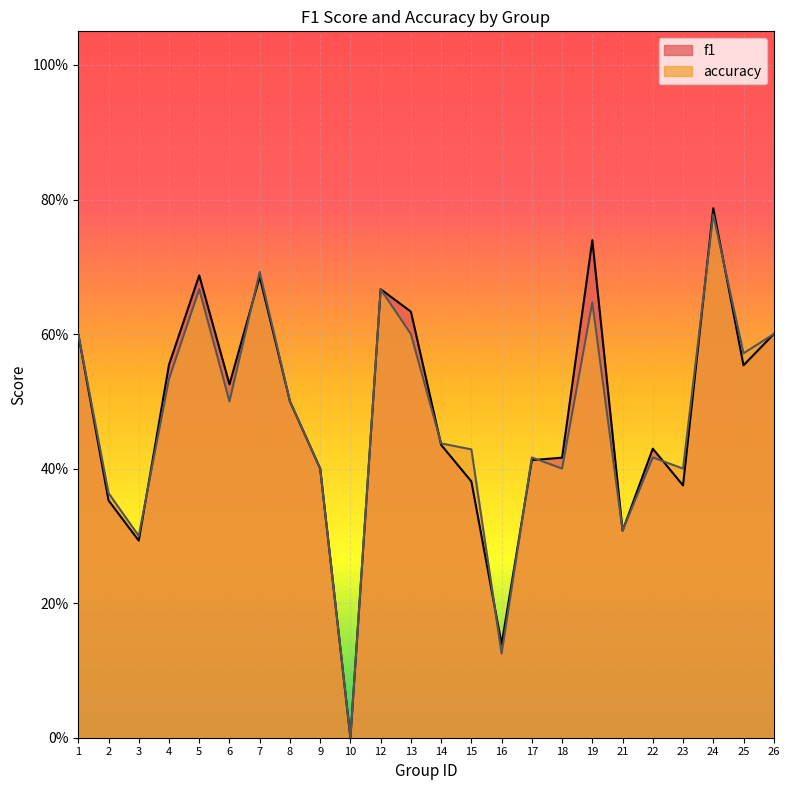

True or false: accuracy has a value of 0.1 at 15.

False